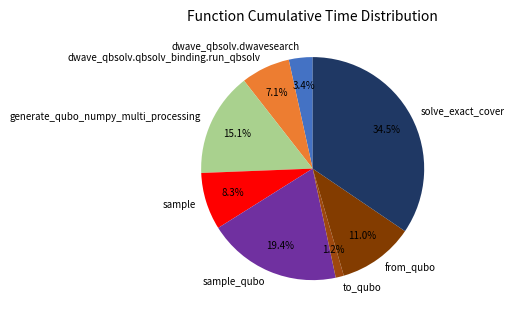

To the nearest percent, what portion does dwave_qbsolv.qbsolv_binding.run_qbsolv represent?

7%